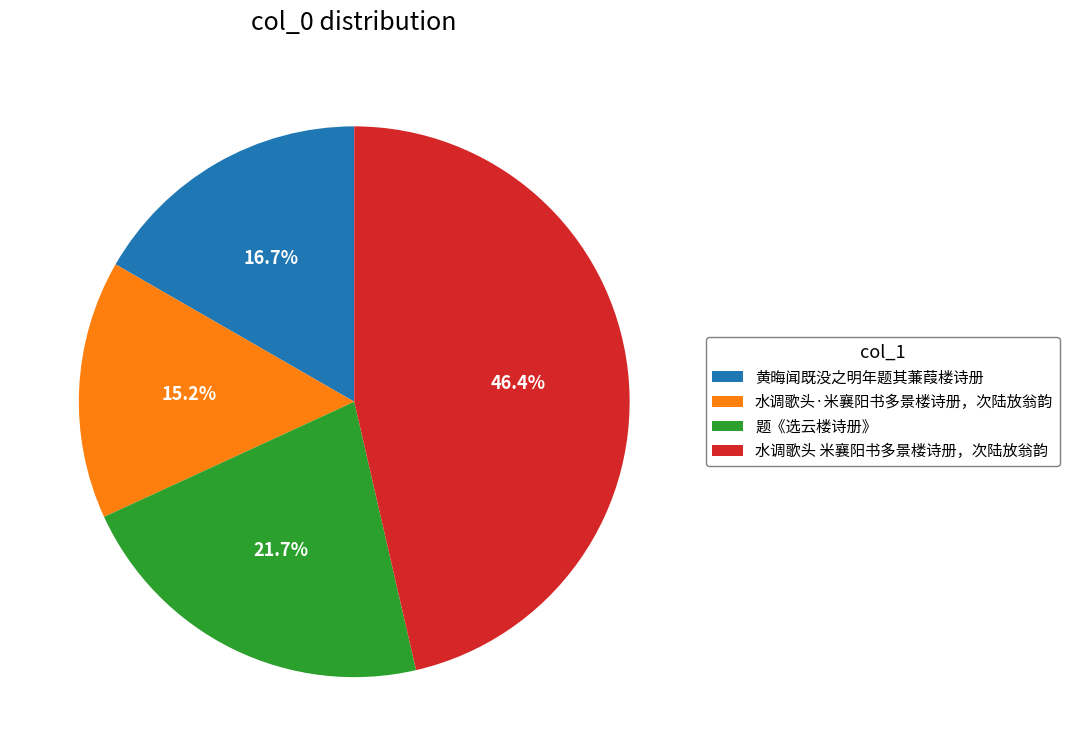

Approximately how many times larger is the value at 水调歌头 米襄阳书多景楼诗册，次陆放翁韵 compared to 水调歌头·米襄阳书多景楼诗册，次陆放翁韵?

3.1